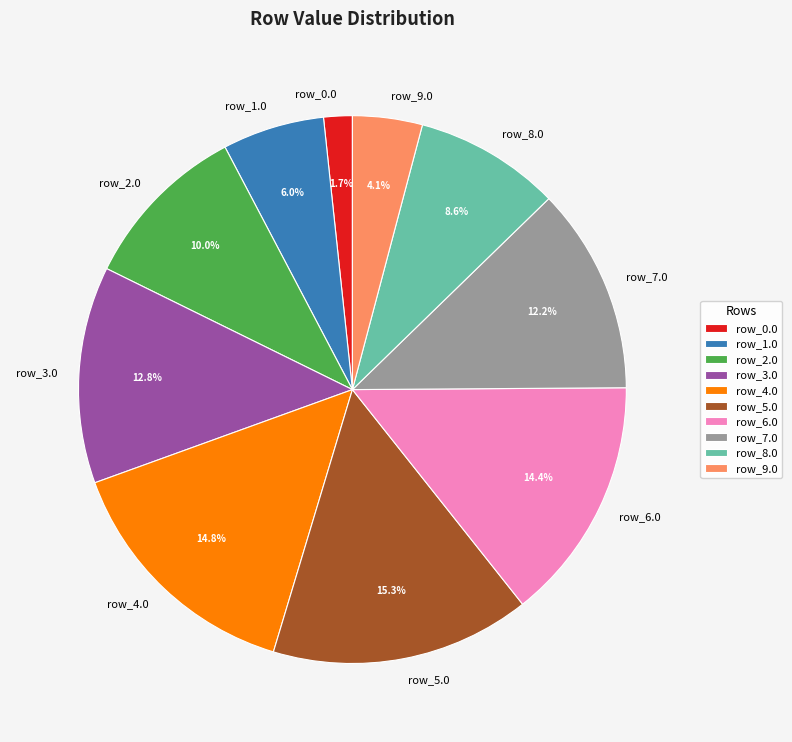

Which category has the biggest portion of the pie?

row_5.0